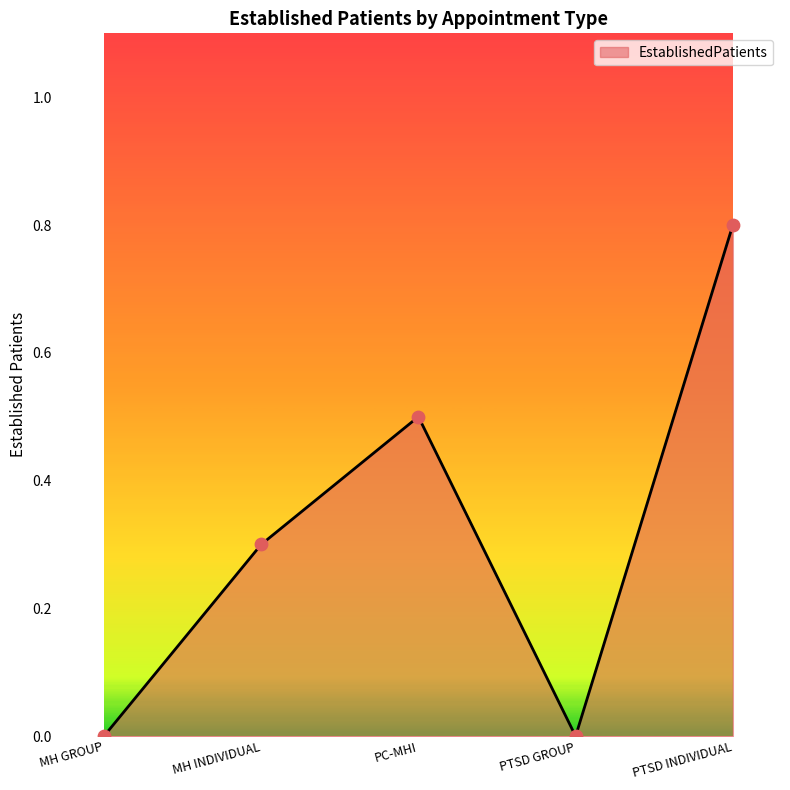

Which has a higher value, PTSD GROUP or PTSD INDIVIDUAL?

PTSD INDIVIDUAL